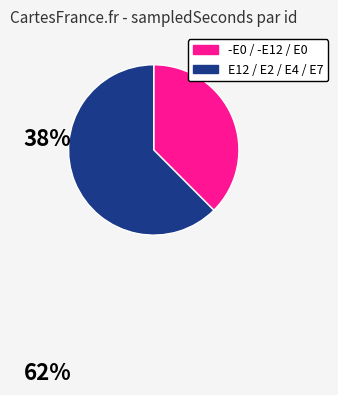

Is there any slice that represents more than half of the pie?

Yes